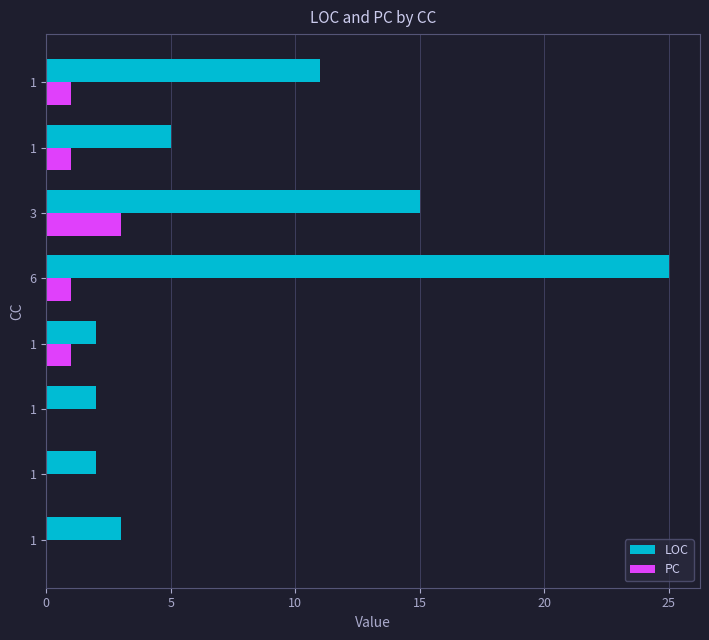

Count the number of data series in this chart.

2